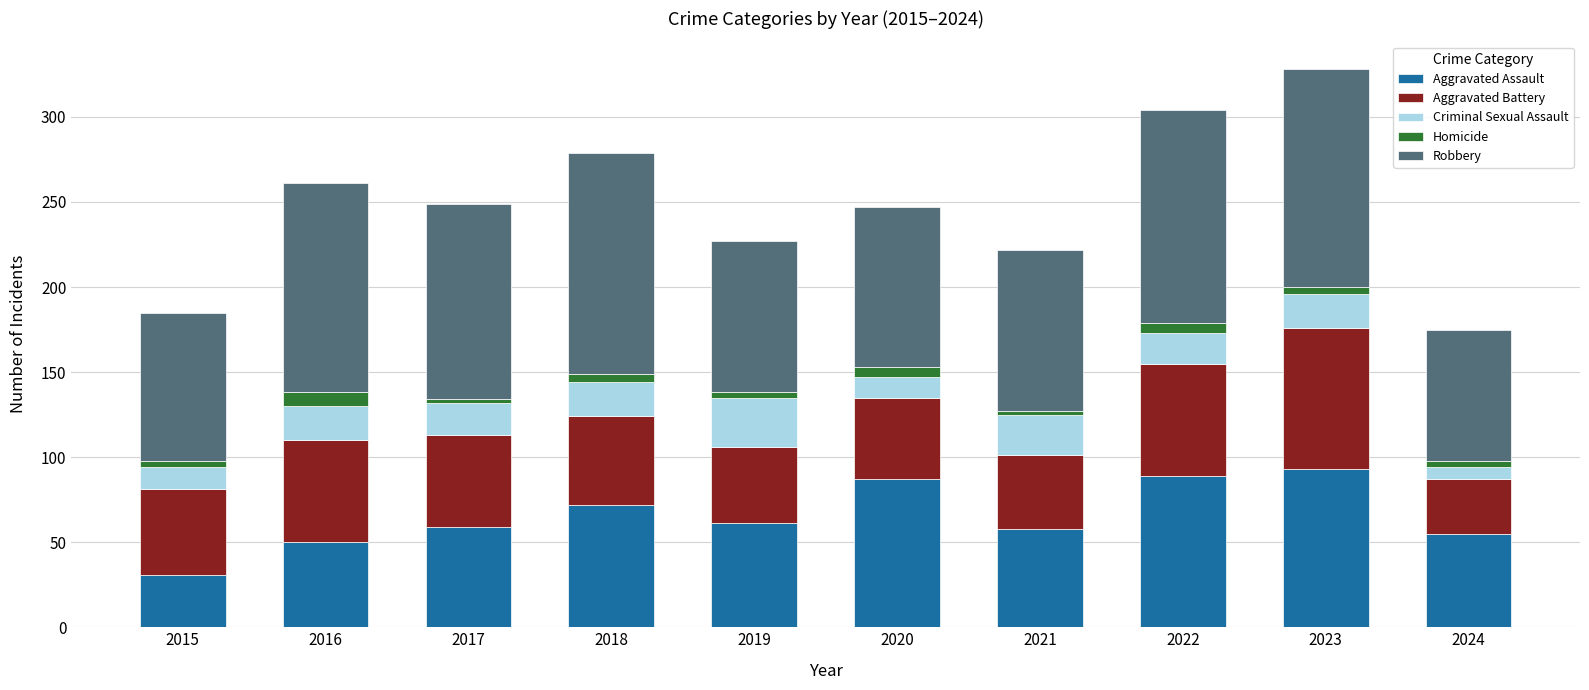

What is the minimum value for Aggravated Assault?

31